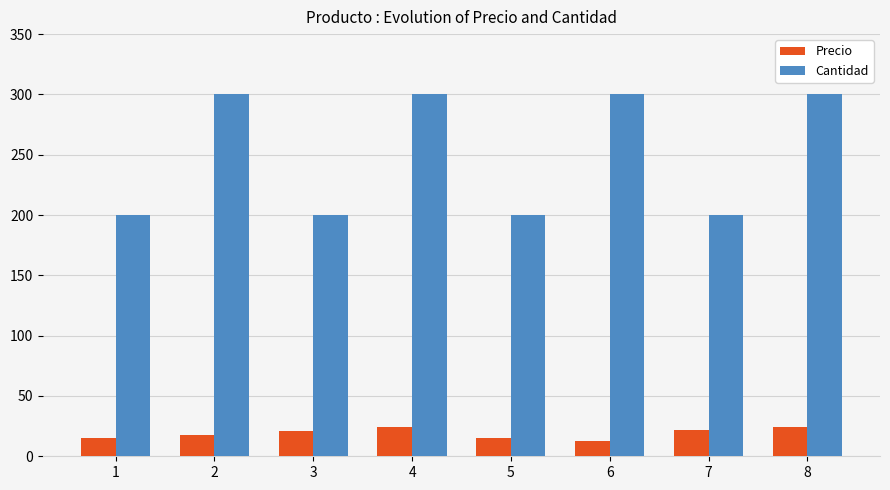

Are the bars horizontal?

No